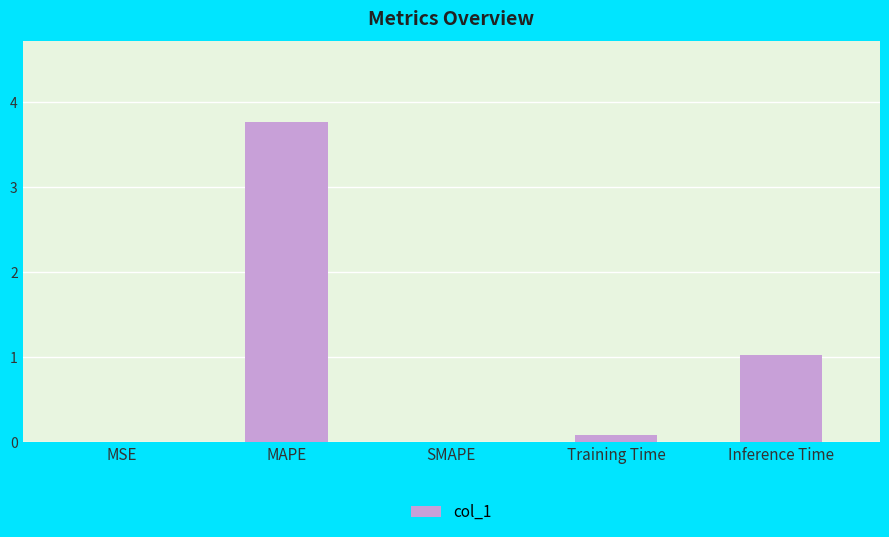

Where is the data nearest to the value 1?

Inference Time